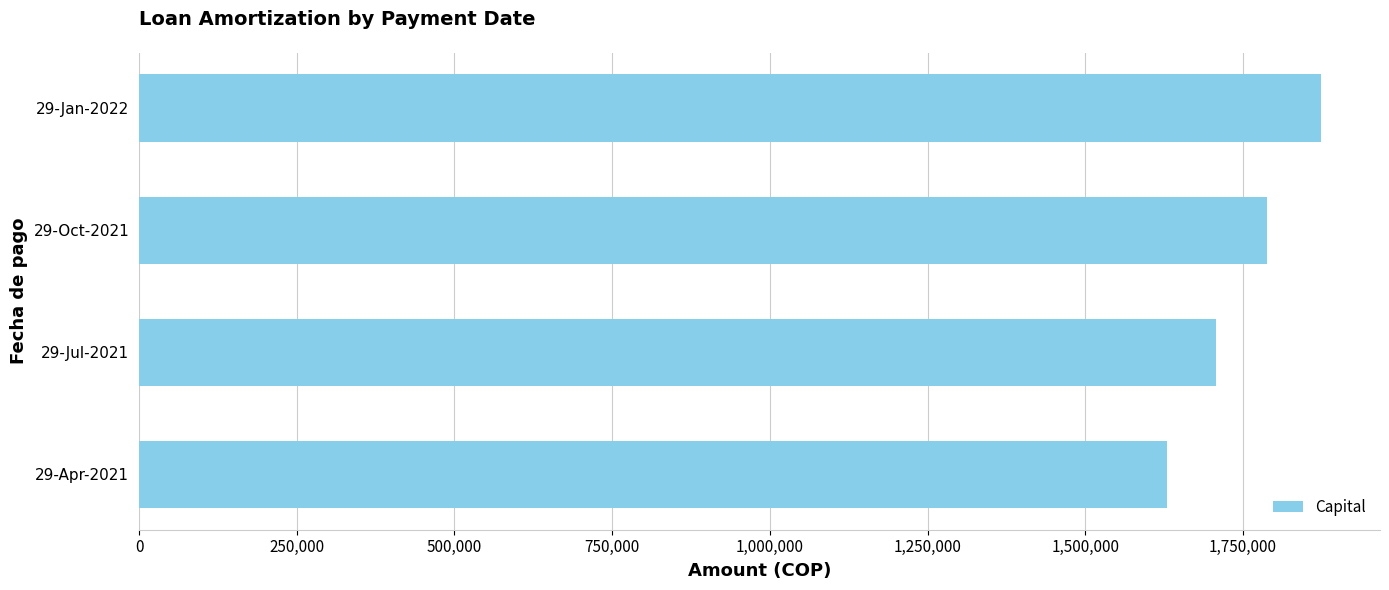

What is the change in value from 29-Apr-2021 to 29-Jul-2021?

+77432